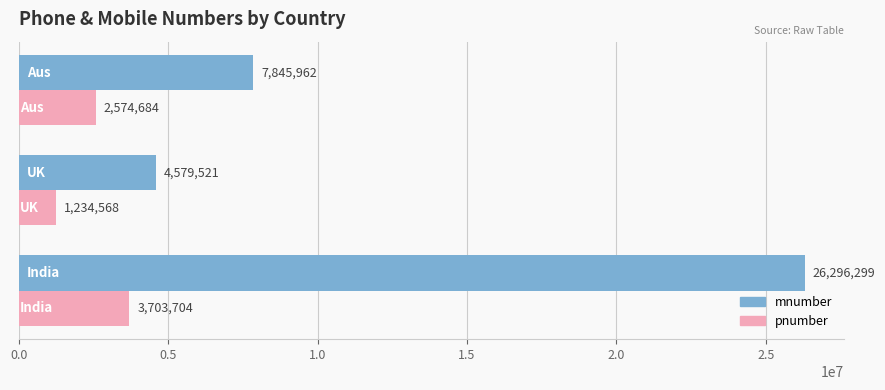

Rank the series by their maximum value, from lowest to highest.

pnumber, mnumber